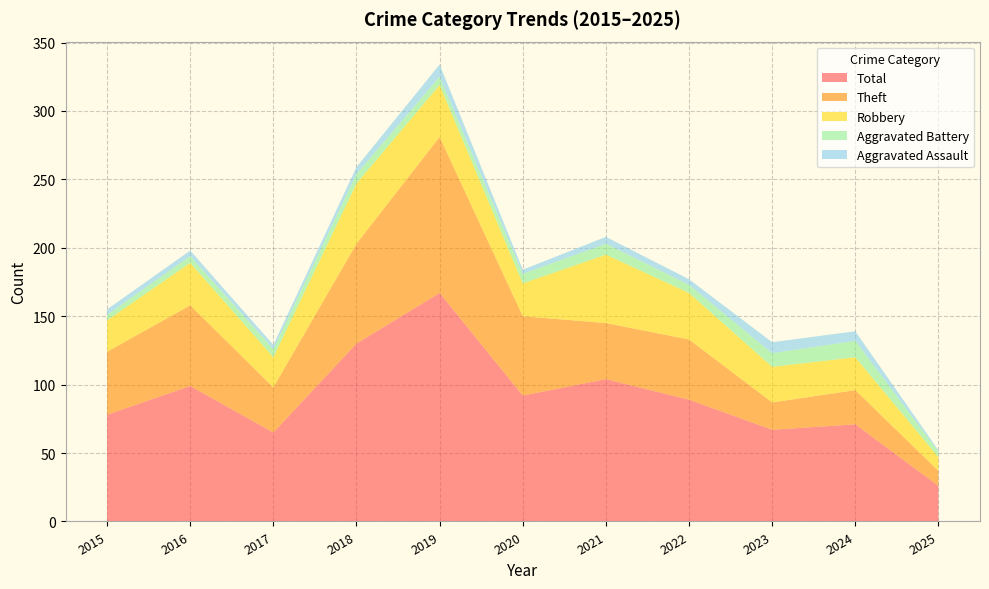

Reading left to right, transcribe all the data shown in this chart.

Aggravated Assault: 2015=4	2016=4	2017=3	2018=5	2019=9	2020=3	2021=5	2022=4	2023=8	2024=7	2025=1
Aggravated Battery: 2015=4	2016=5	2017=6	2018=7	2019=6	2020=7	2021=8	2022=6	2023=10	2024=12	2025=4
Robbery: 2015=23	2016=31	2017=22	2018=44	2019=38	2020=24	2021=50	2022=34	2023=26	2024=24	2025=10
Theft: 2015=46	2016=59	2017=33	2018=73	2019=114	2020=58	2021=41	2022=44	2023=20	2024=25	2025=11
Total: 2015=78	2016=99	2017=65	2018=130	2019=167	2020=92	2021=104	2022=89	2023=67	2024=71	2025=26